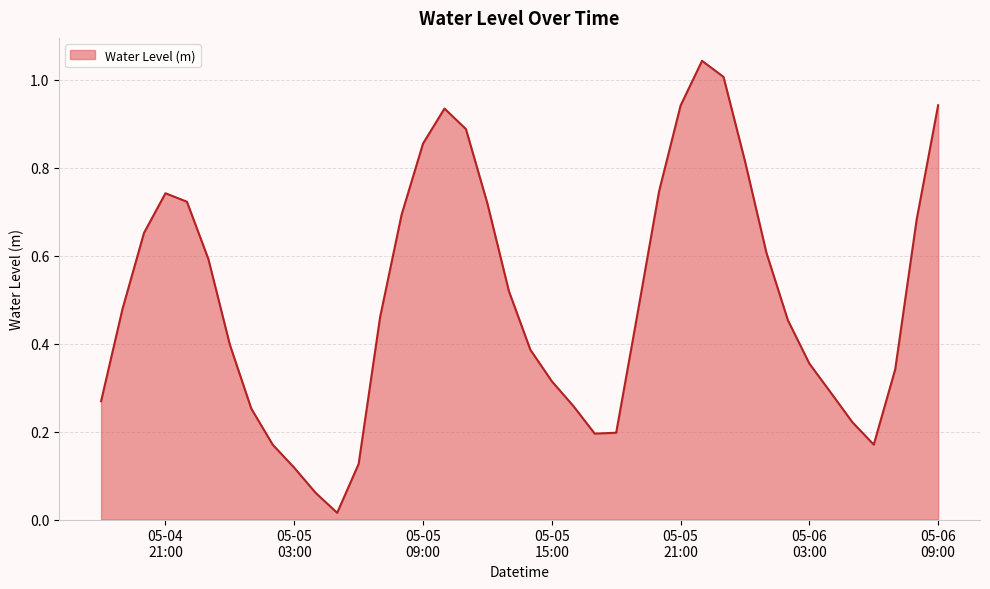

What is the sum of all values?

20.1